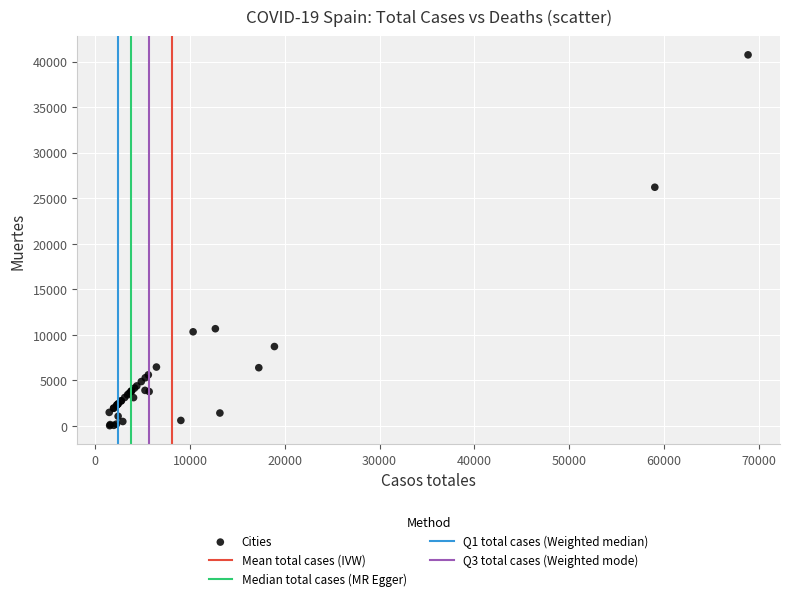

What Y value in the scatter plot is closest to 20383?

26203